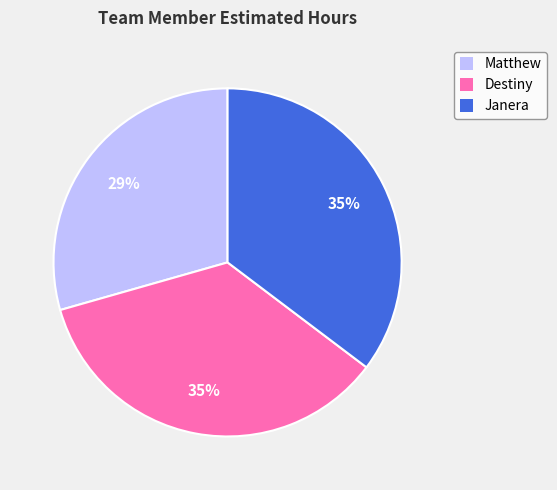

How many segments does this pie chart have?

3